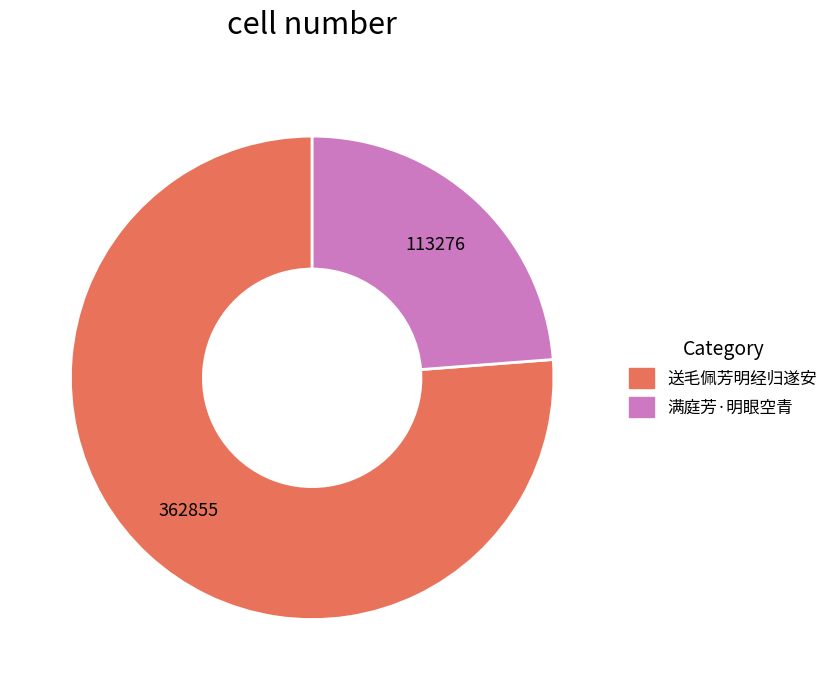

The 送毛佩芳明经归遂安 slice represents 82% of the pie. True or false?

False